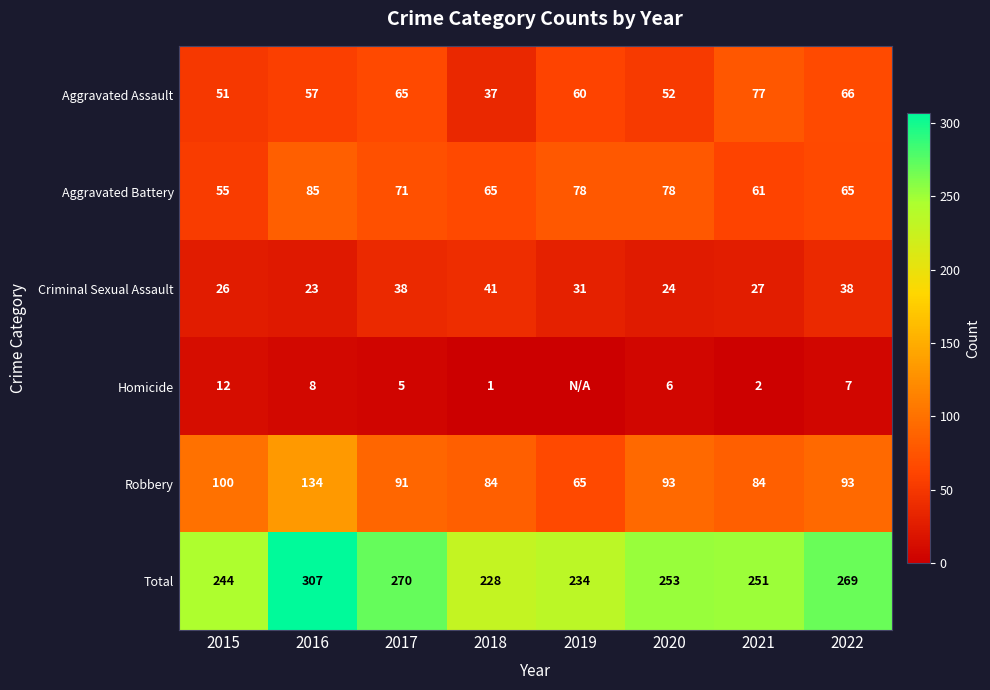

Which has a higher value, 2017 or 2021?

2021